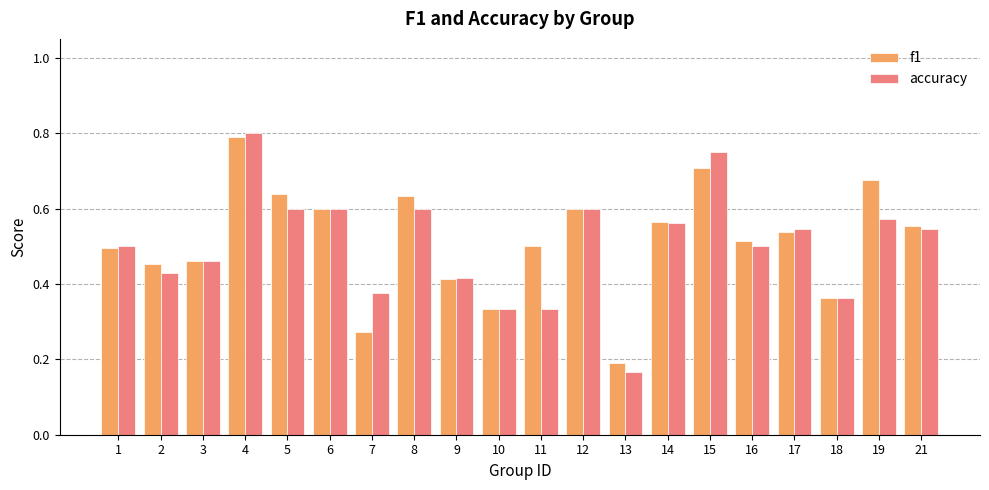

What is the sum of all f1 values?

10.3